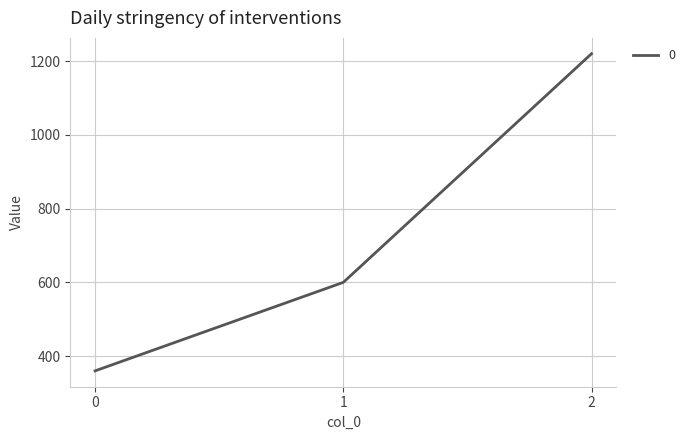

True or false: the data shows 360 at 0.

True